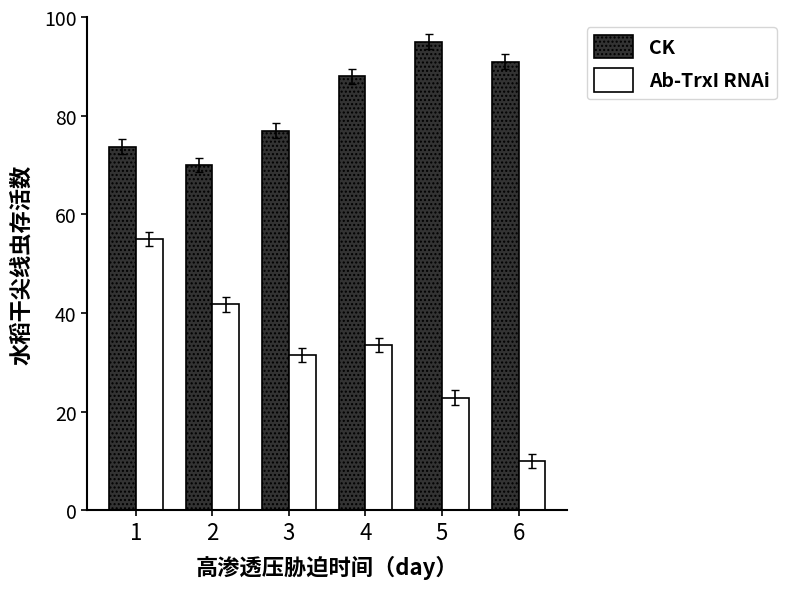

Is it true that Ab-TrxI RNAi equals 14.8 at 3?

False